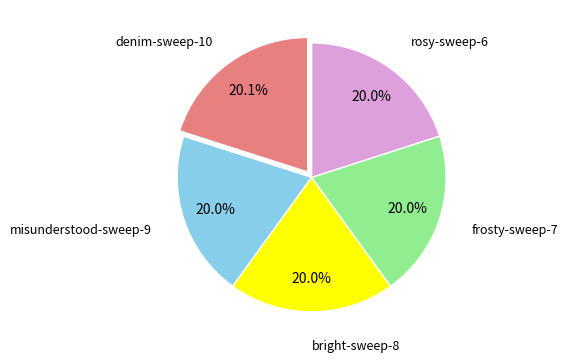

Is there a majority slice in this chart?

No